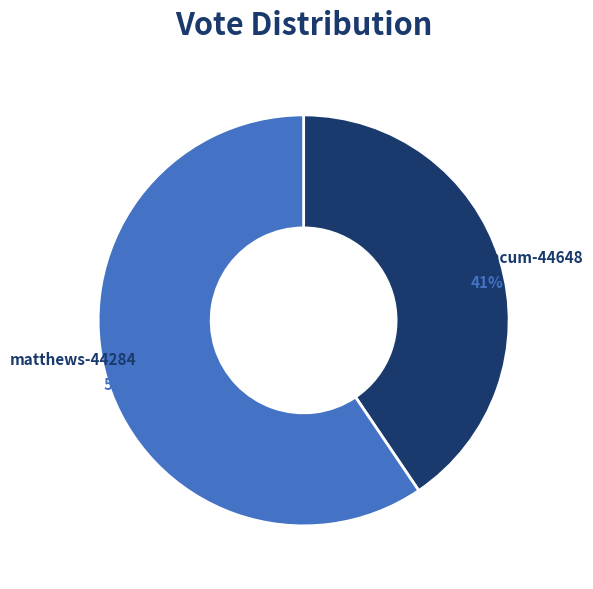

How many segments does this pie chart have?

2